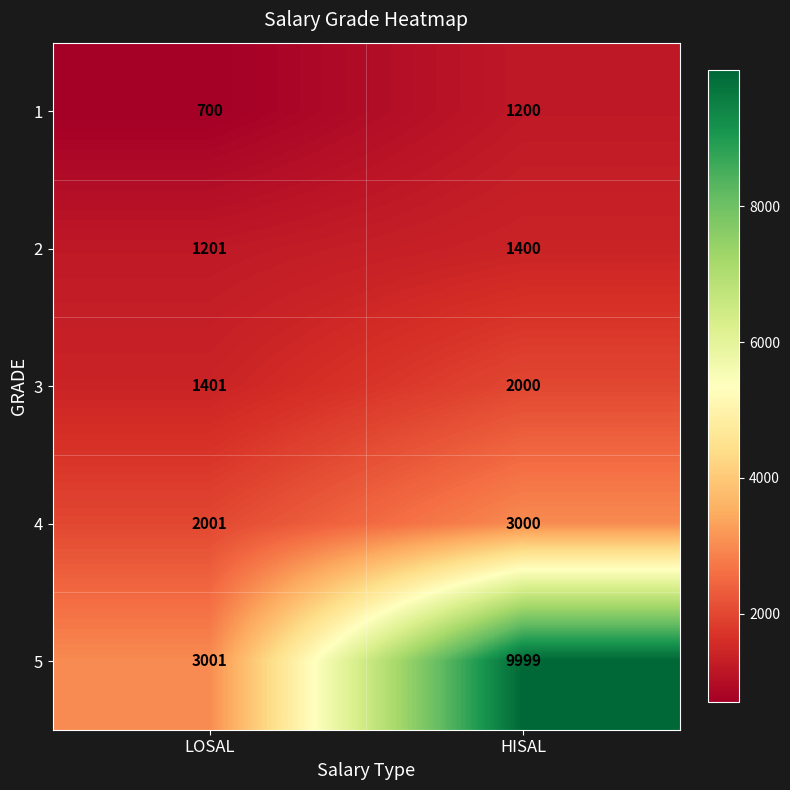

What is the spread (max minus min) of values at LOSAL?

2301